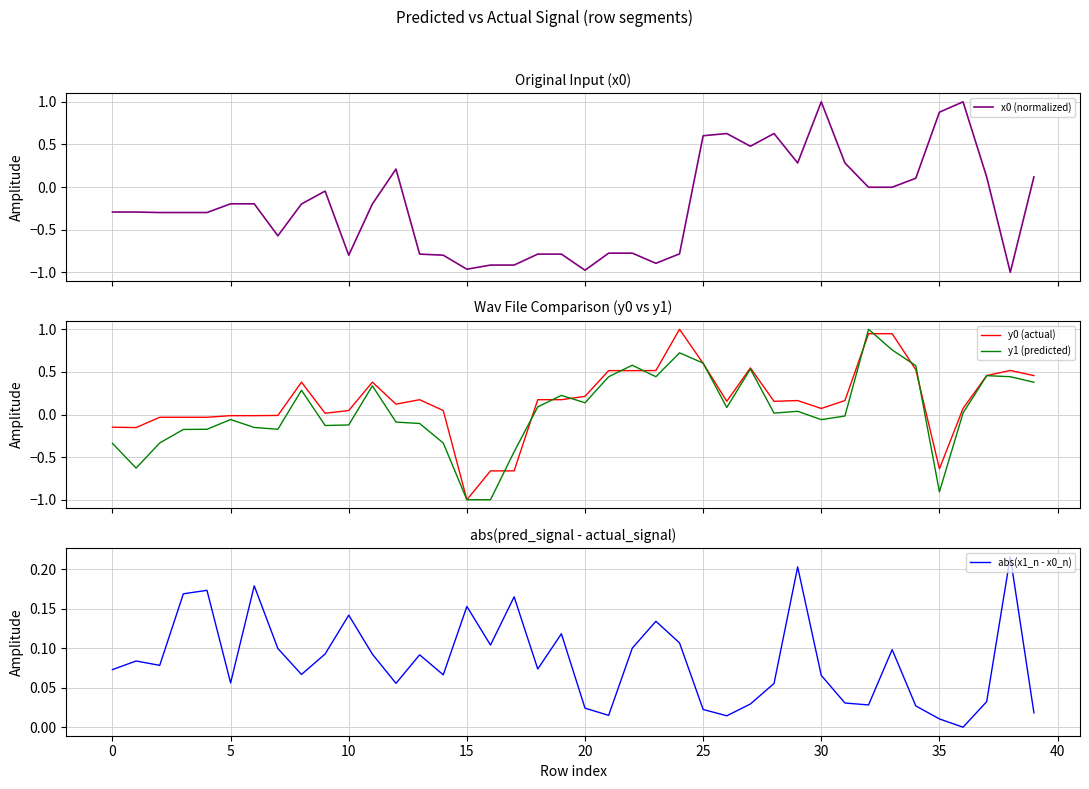

What is the maximum value for abs(x1_n - x0_n)?

0.2